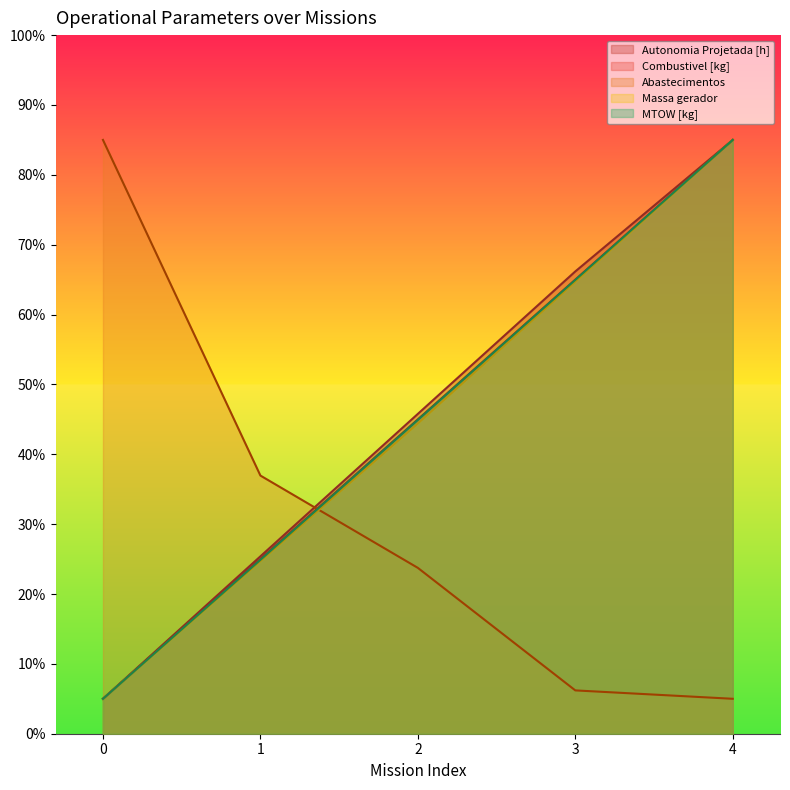

What is the value of the Abastecimentos point at the 4th from the left?

6.2